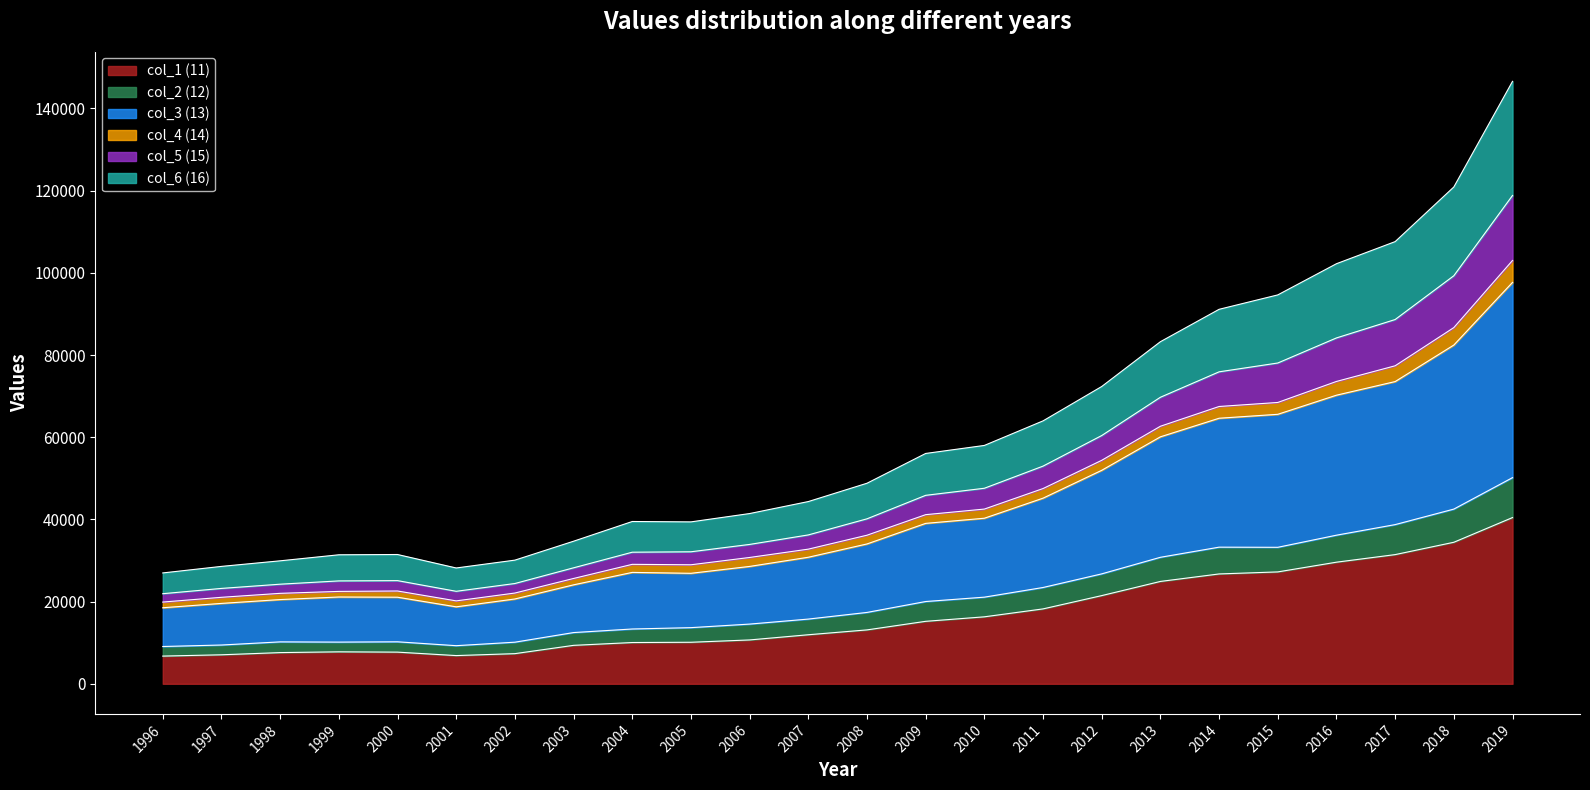

Where does the col_3 series first go above 34027?

2009